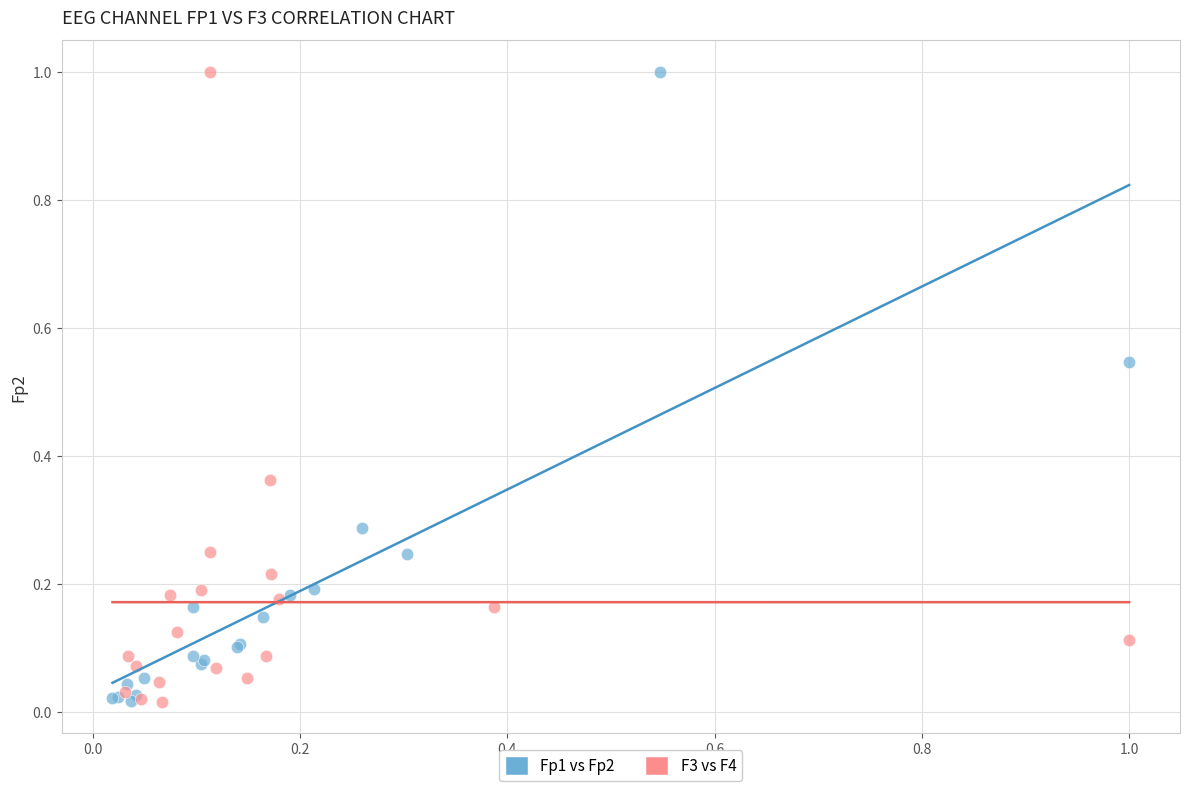

What are all the series names shown in the legend?

Fp1 vs Fp2, F3 vs F4